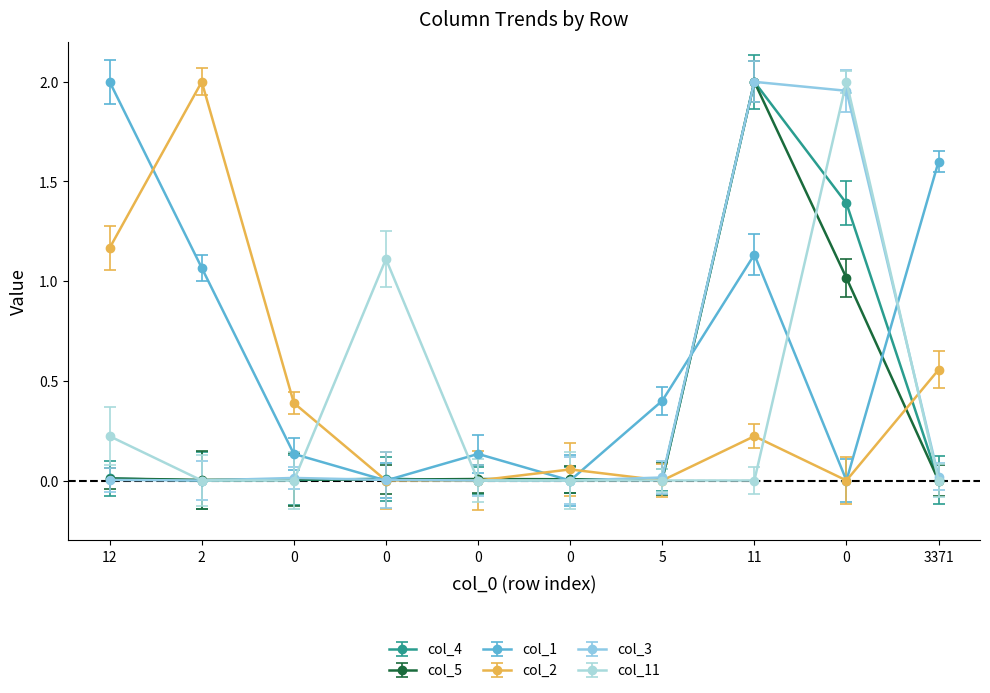

What is the average value of the col_5 series?

0.3